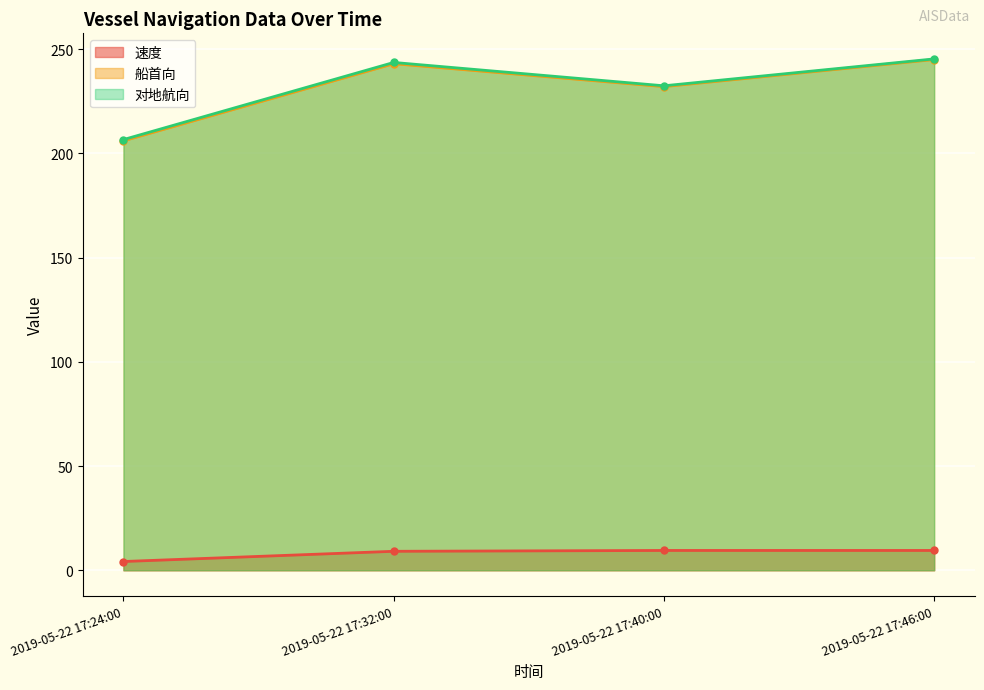

True or false: 速度 and 对地航向 cross at least once.

False